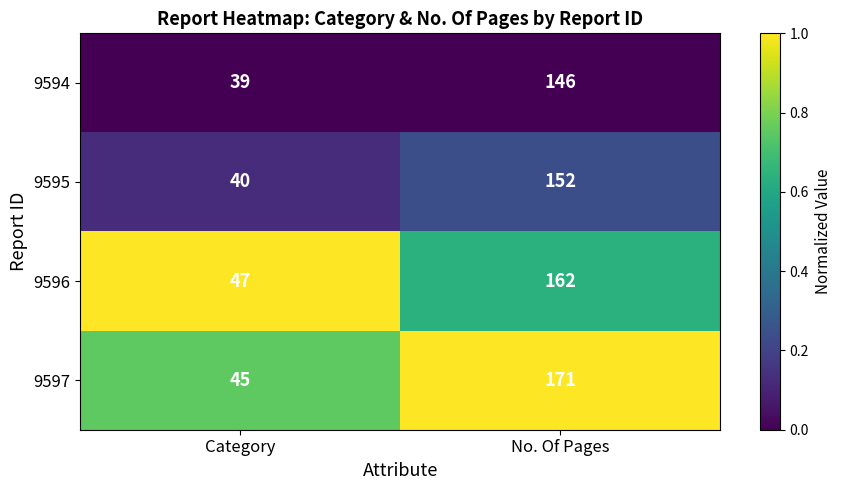

At which category is the sum across all series the highest?

No. Of Pages